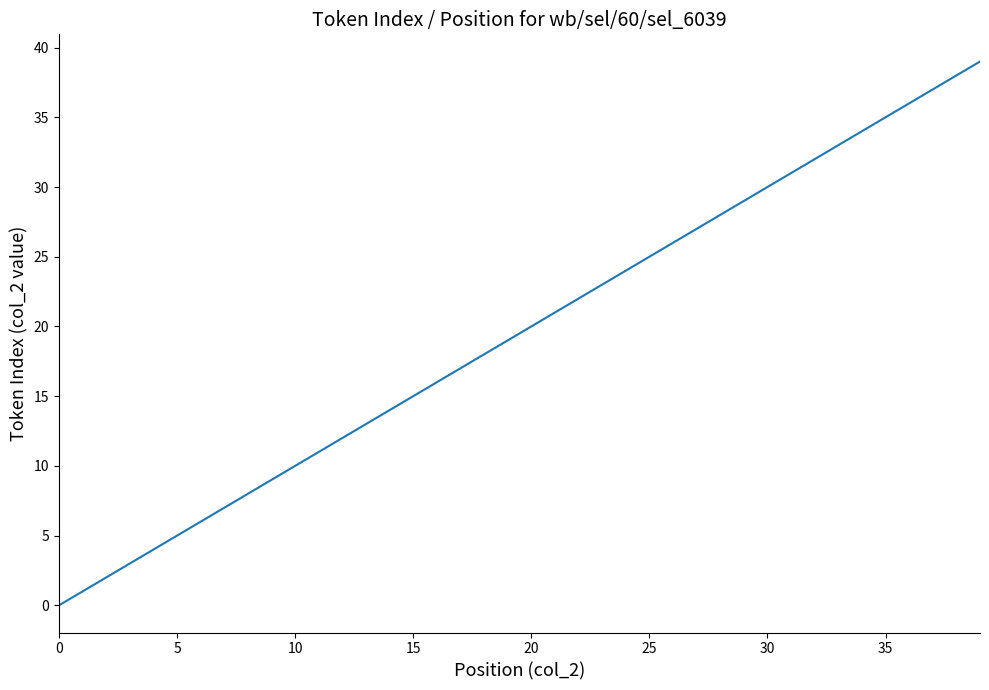

Where is the data nearest to the value 19?

19